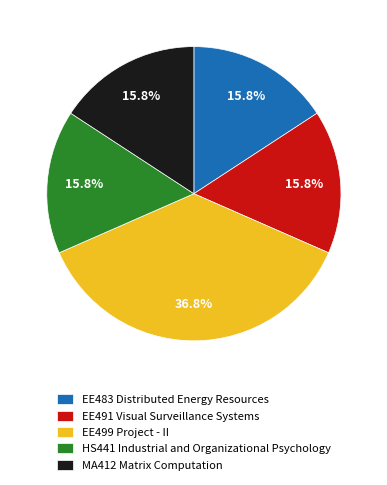

Approximately how many times larger is the value at HS441 Industrial and Organizational Psychology compared to MA412 Matrix Computation?

1.0